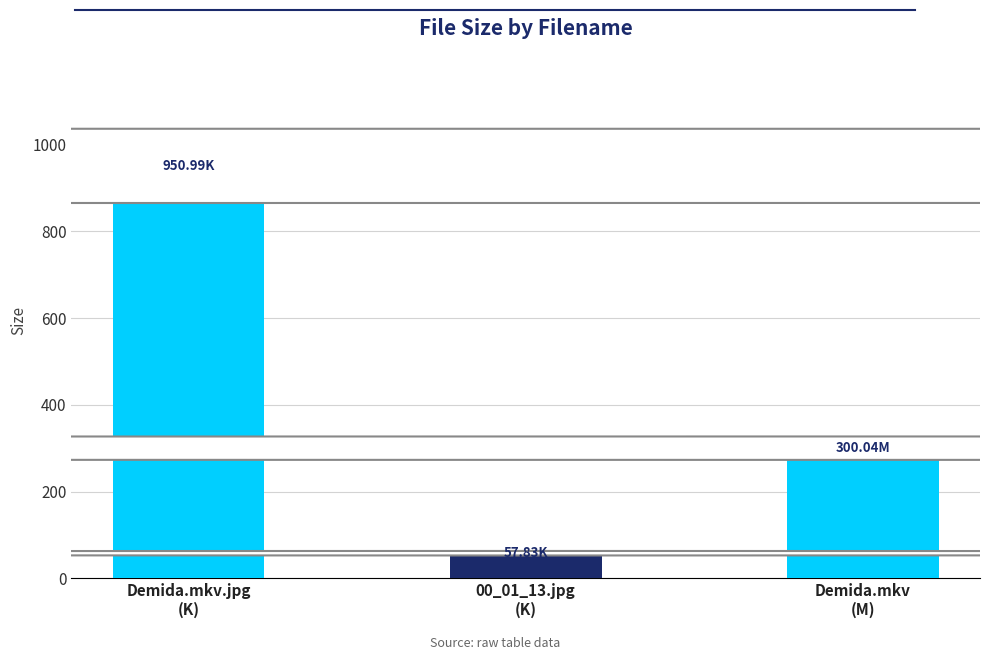

What is the label of the 2nd bar from the left?

00_01_13.jpg
(K)